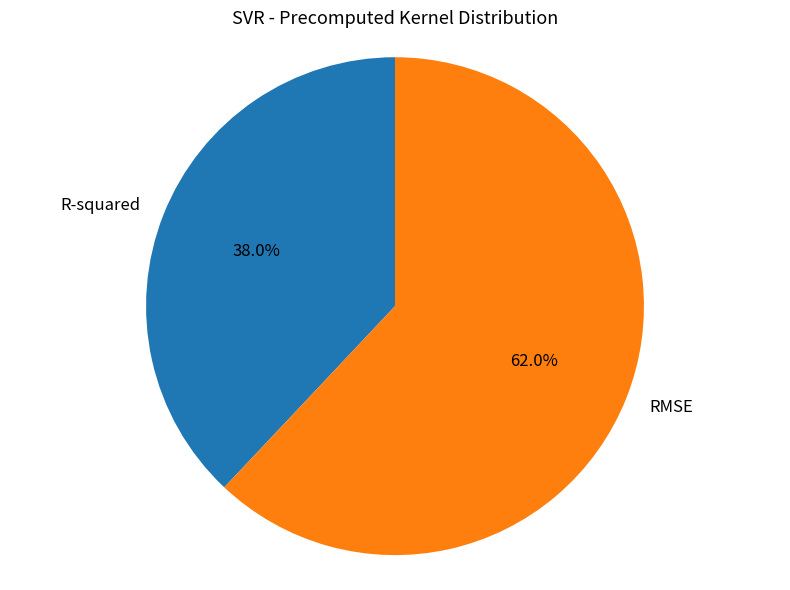

Do R-squared and RMSE together represent more than half of the pie?

Yes